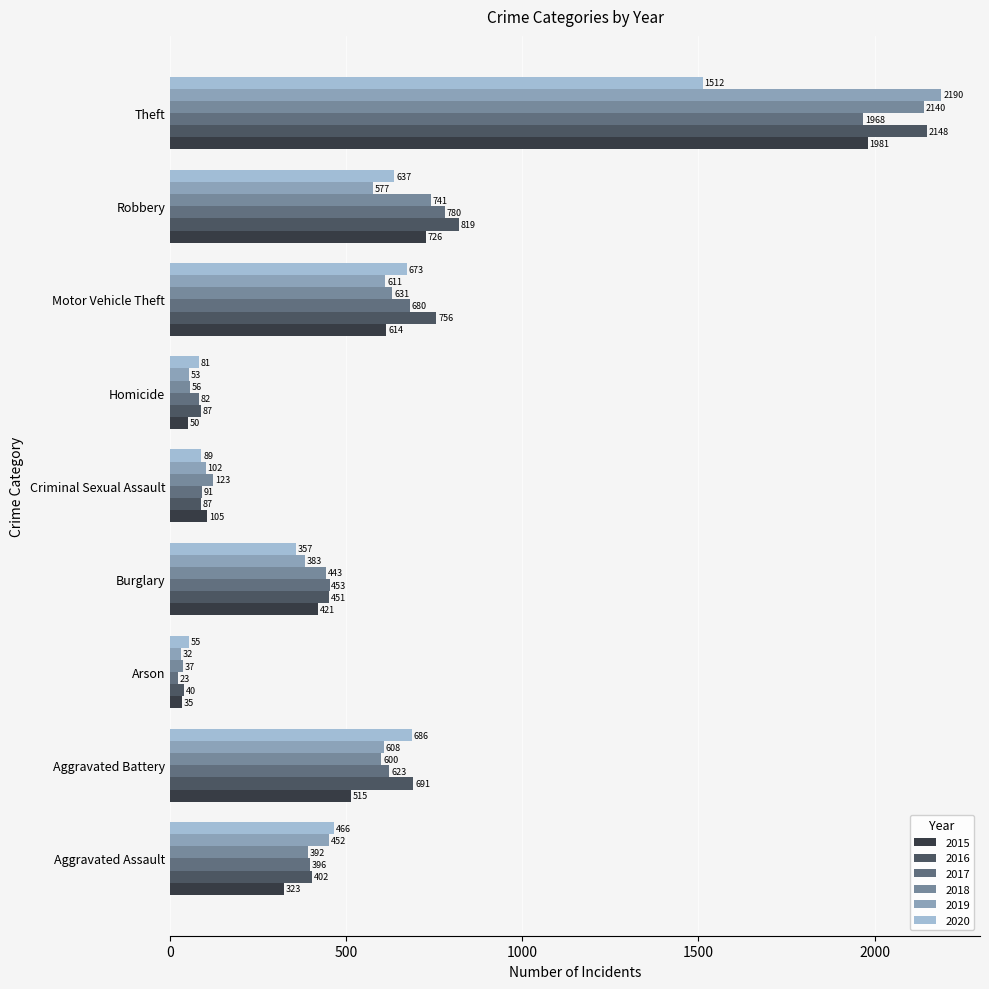

True or false: 2020 has a value of 2572 at Theft.

False